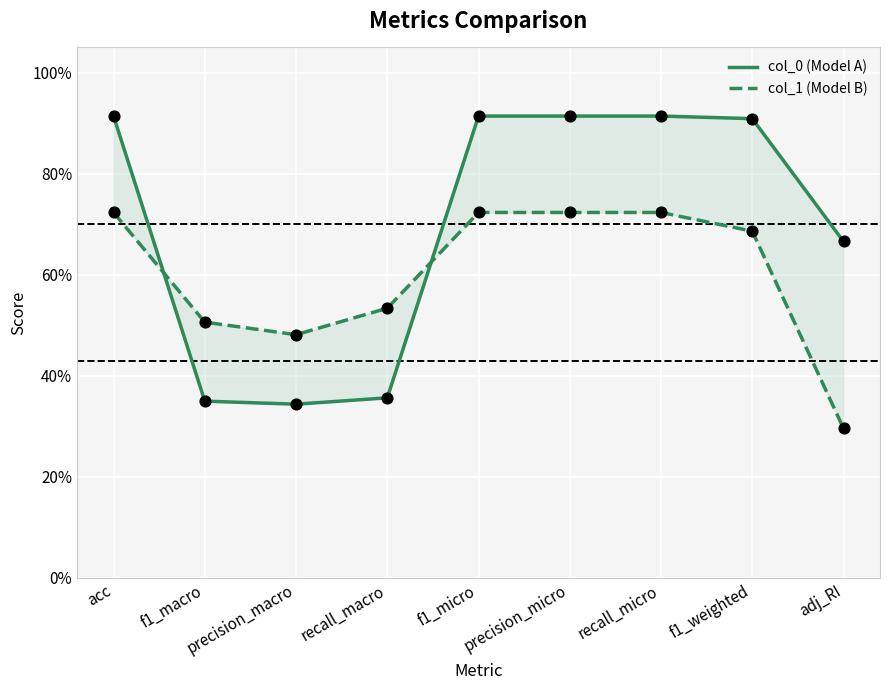

Which series contains the highest Y value?

col_0 (Model A)